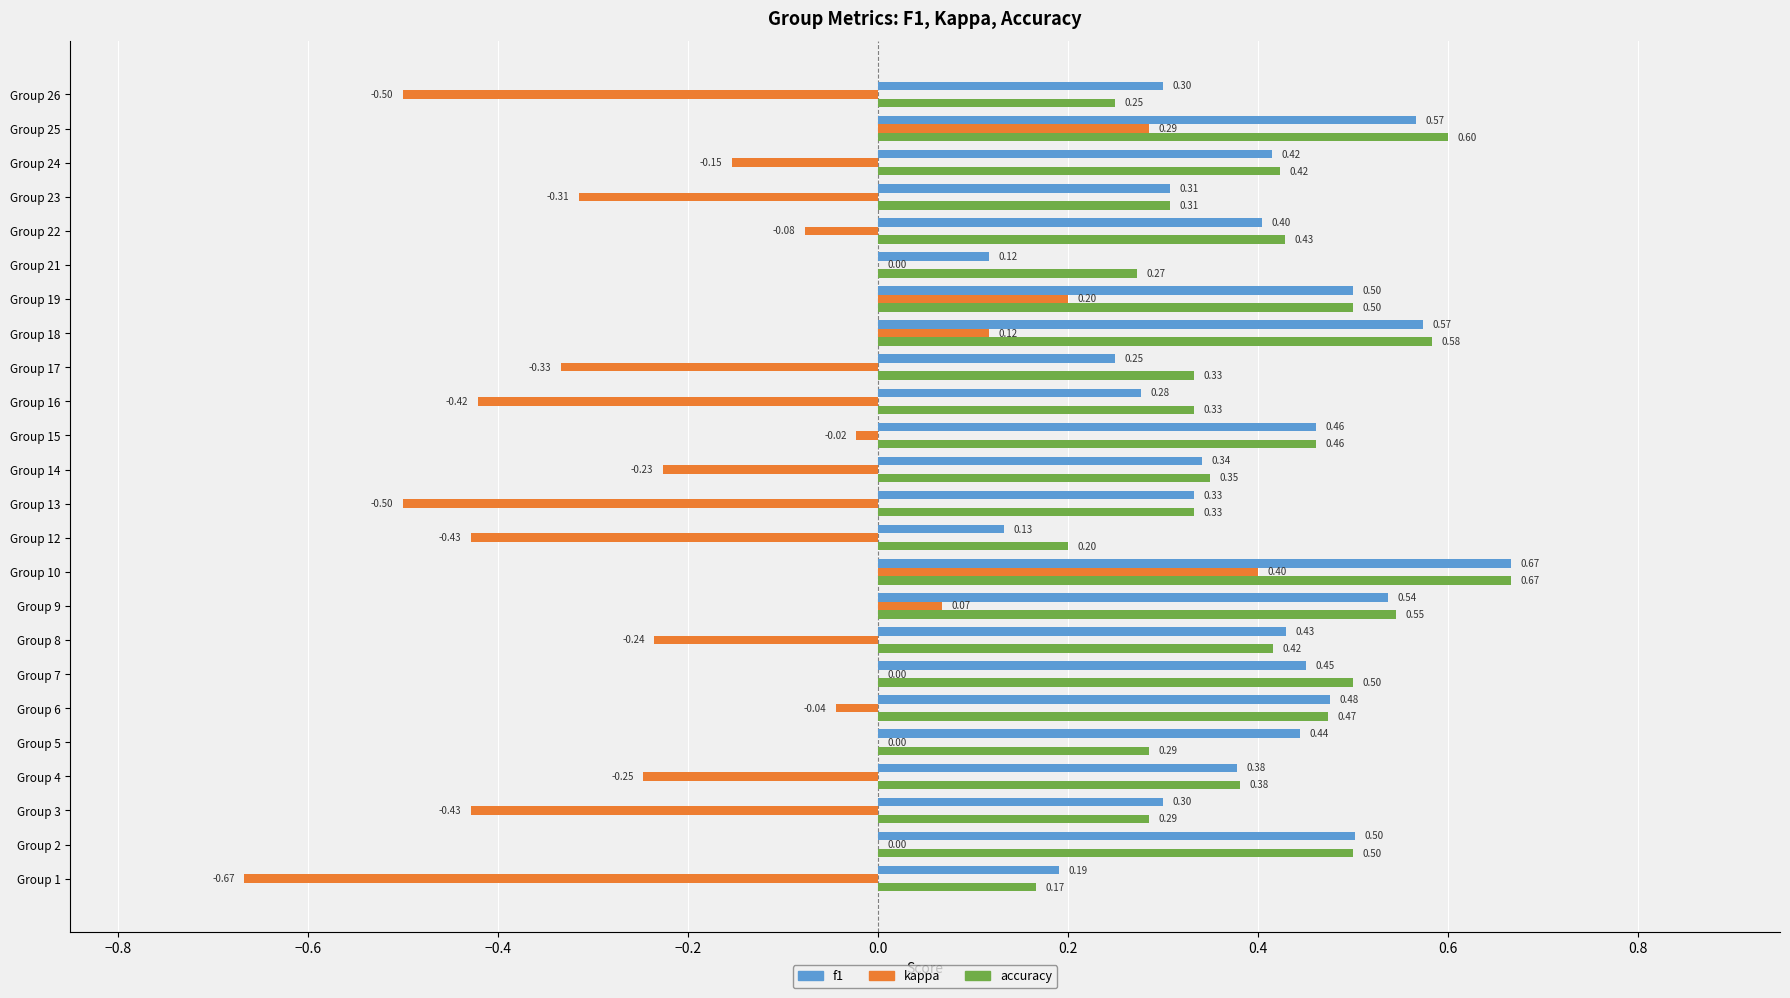

How many f1 values are between 0 and 1?

24